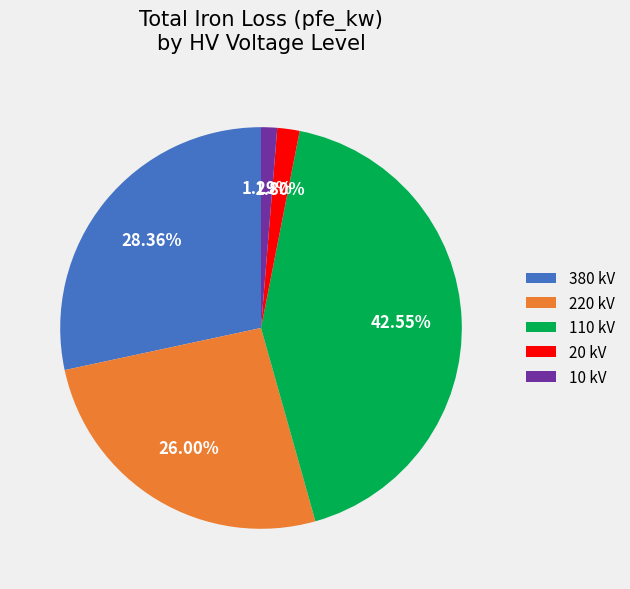

What percentage is the 380 kV slice, to the nearest percent?

28%